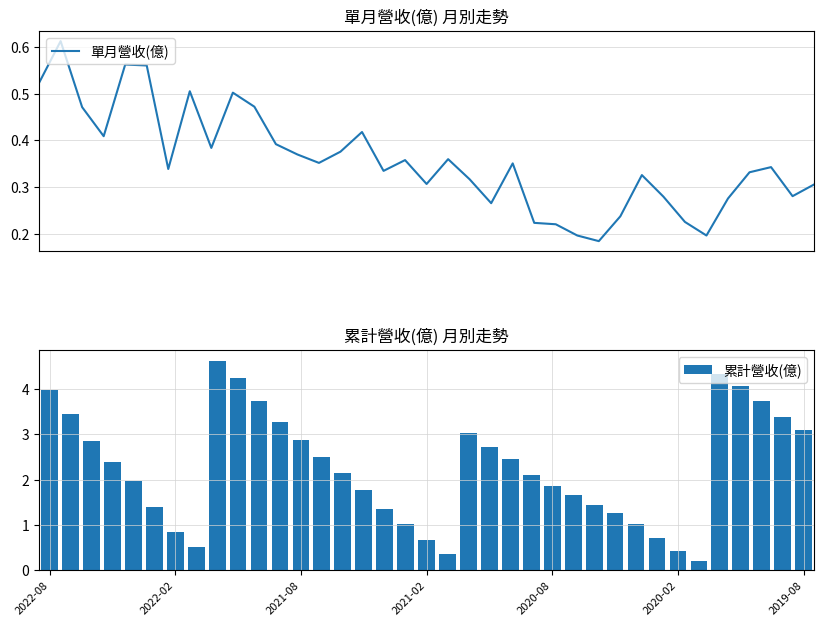

Where is 單月營收(億) nearest to the value 0?

26